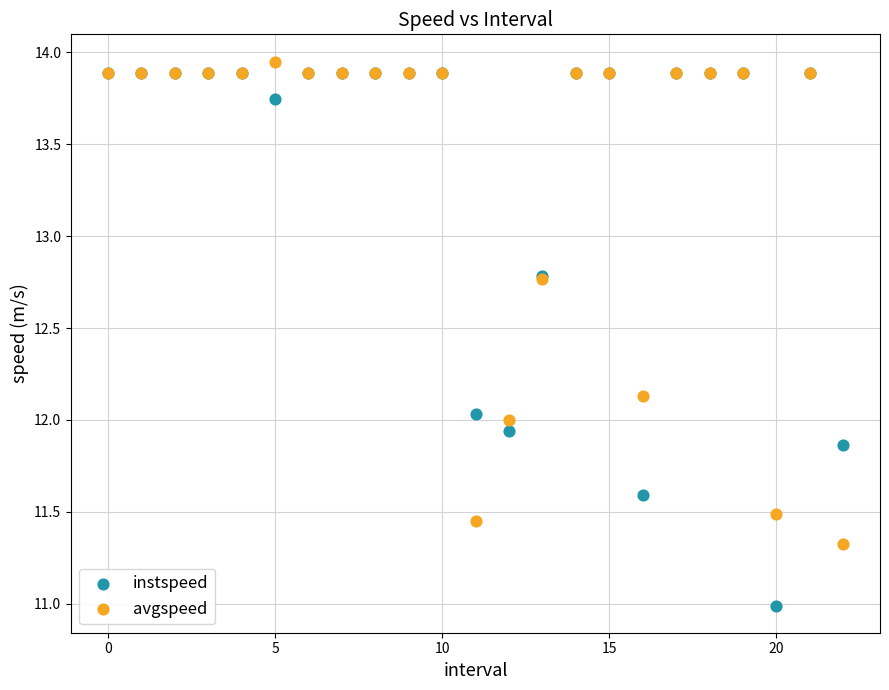

Which series contains the highest Y value?

avgspeed